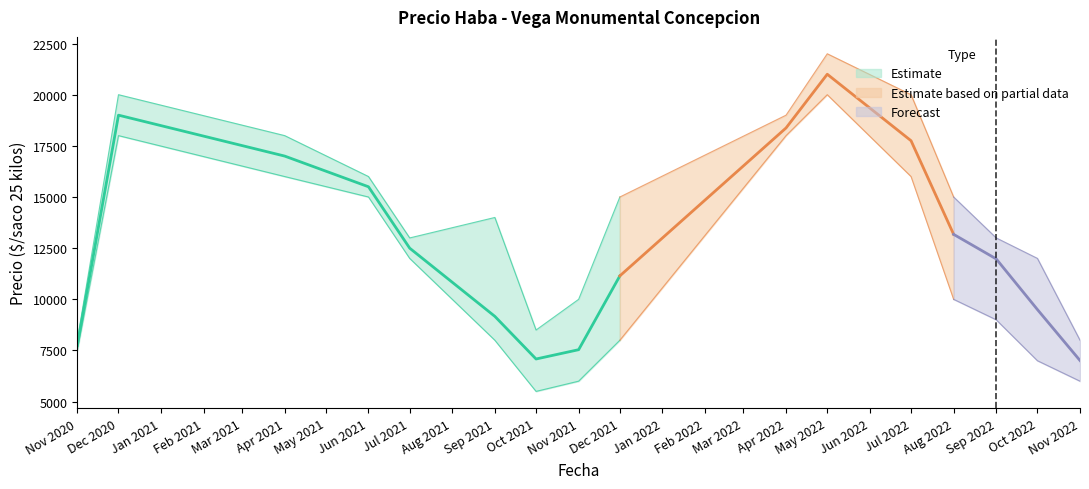

List the labels in order of Precio maximo value, smallest first.

2020-11, 2022-11, 2021-10, 2021-11, 2022-10, 2021-07, 2022-09, 2021-09, 2021-12, 2022-08, 2021-06, 2021-04, 2022-04, 2020-12, 2022-07, 2022-05